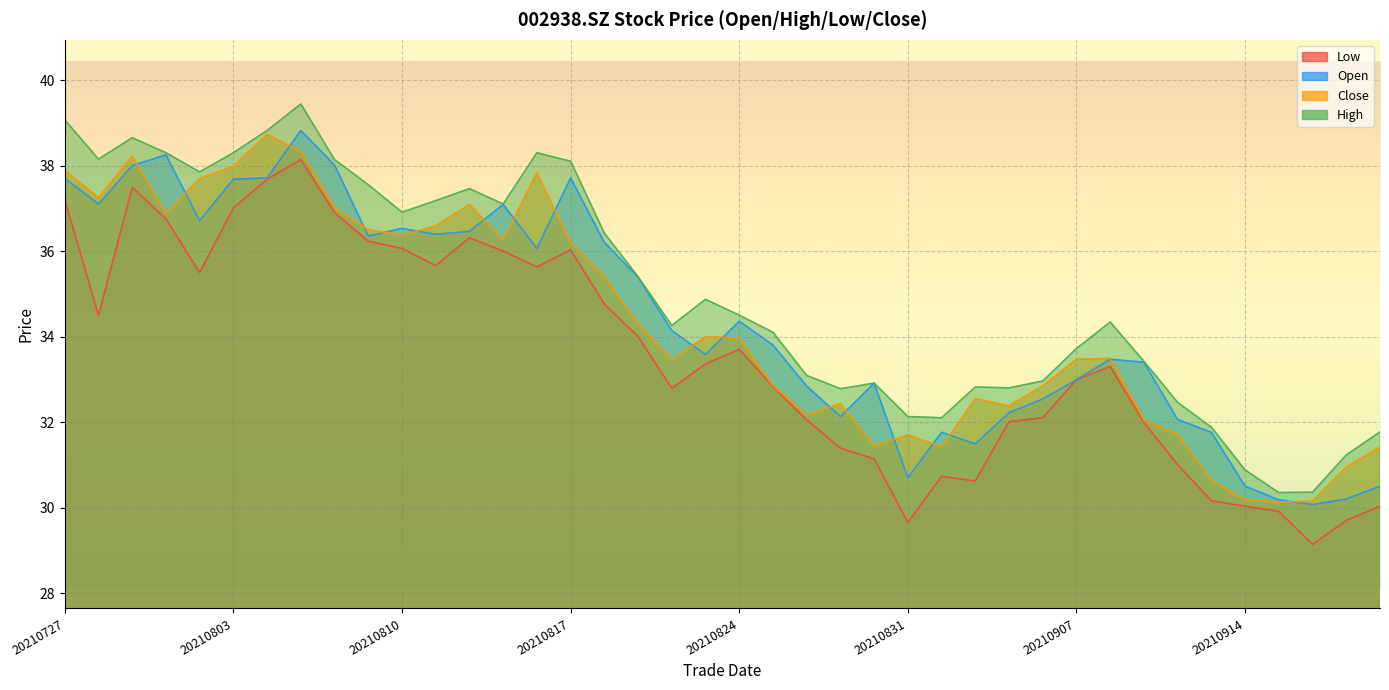

Which series has the largest range (max minus min)?

high